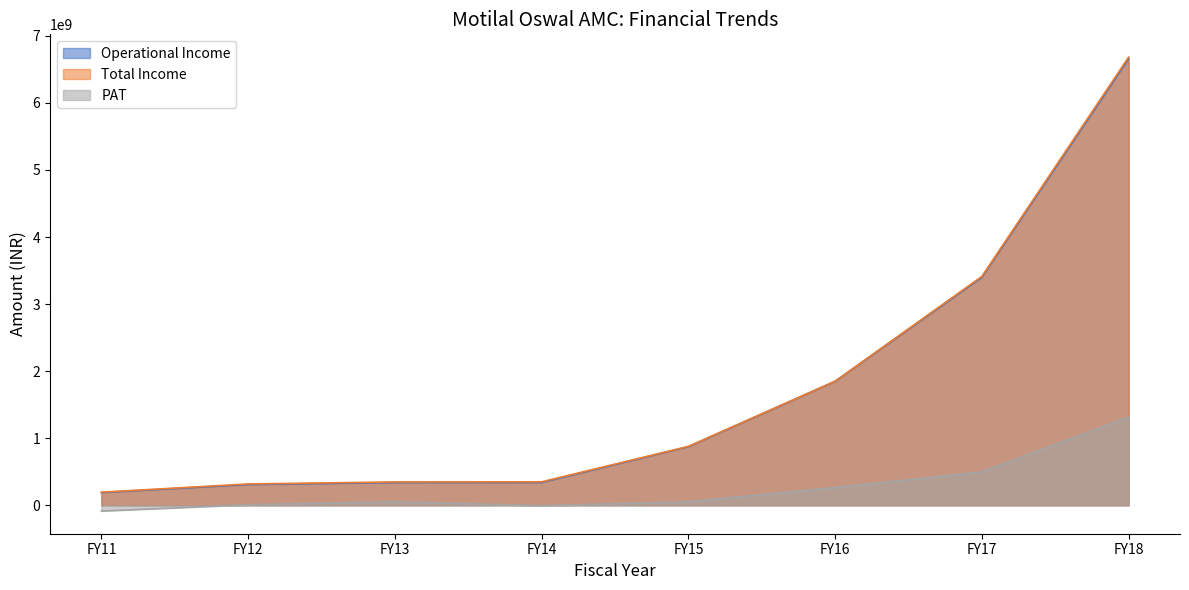

What is the highest value of the Operational Income series?

6659762545